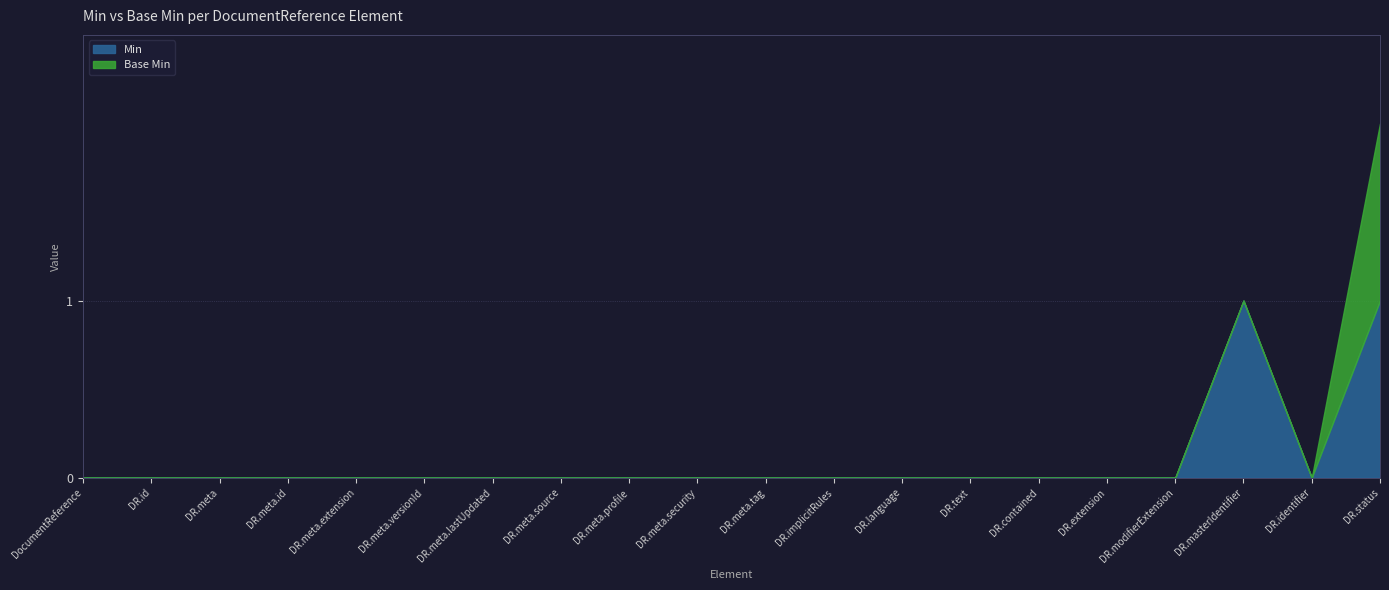

How many positive values does the Base Min series have?

1